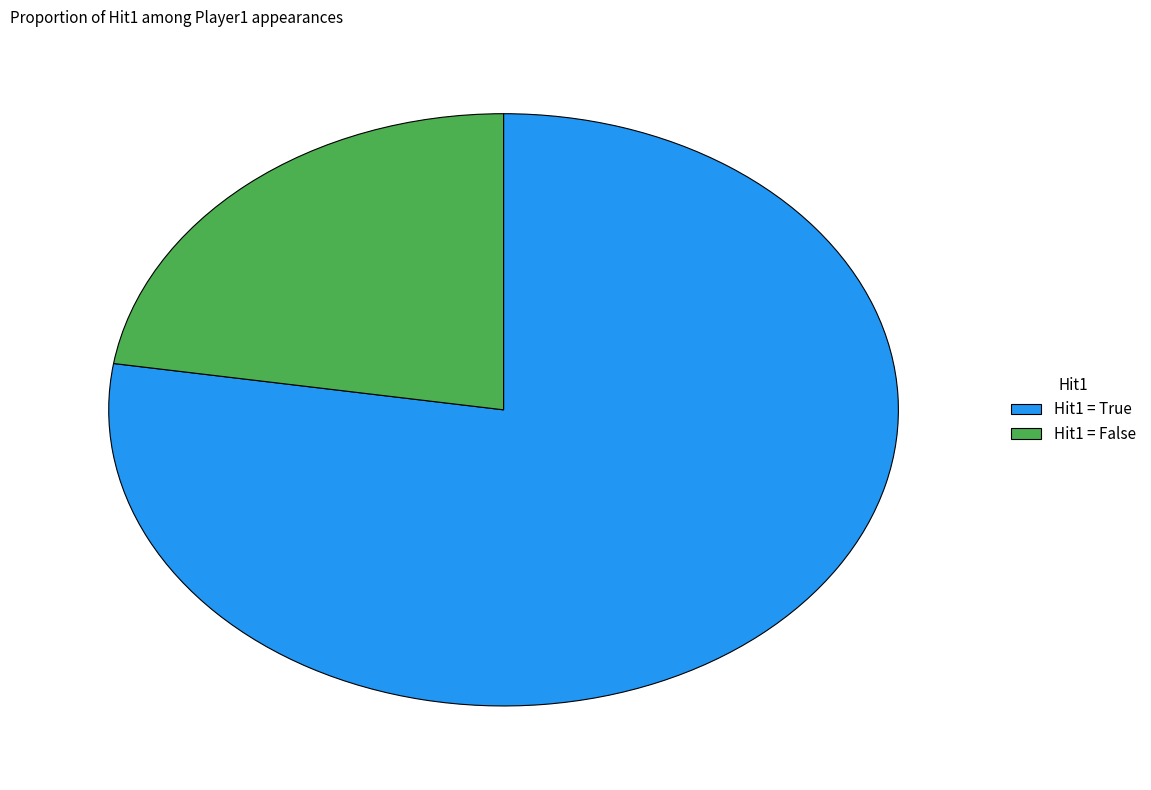

Rank the categories by value from lowest to highest.

Hit1 = False, Hit1 = True